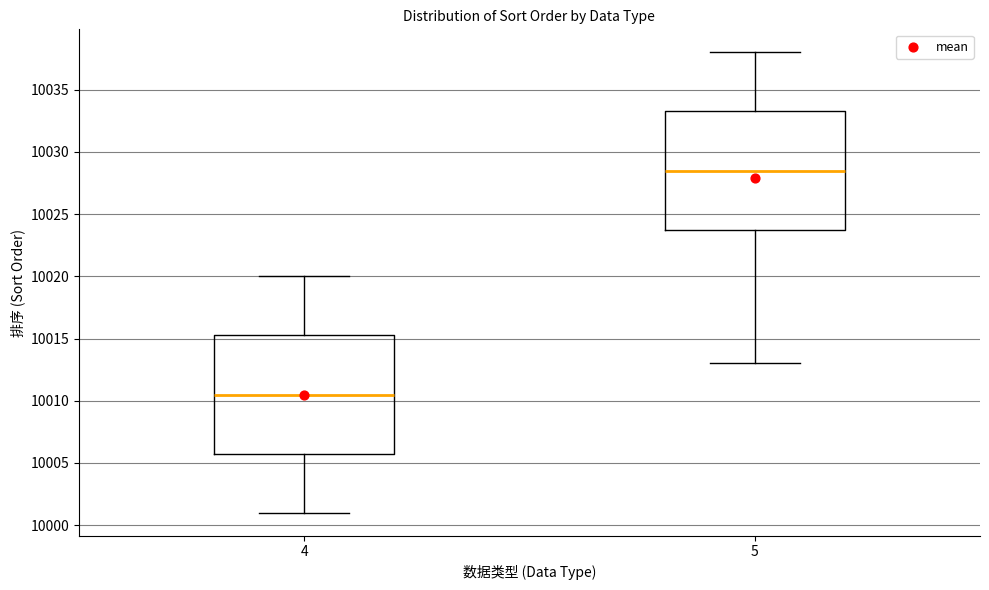

Reading left to right, transcribe this box plot: for each box, give where its median line is, the range the box spans, and where its two whiskers end, as read against the y-axis. The values are not printed on the chart, so give them approximately, as read against the axis.

4: median 10010.5, box 10006.0 to 10015.5, whiskers 10001.0 to 10020.0
5: median 10028.5, box 10024.0 to 10033.5, whiskers 10013.0 to 10038.0